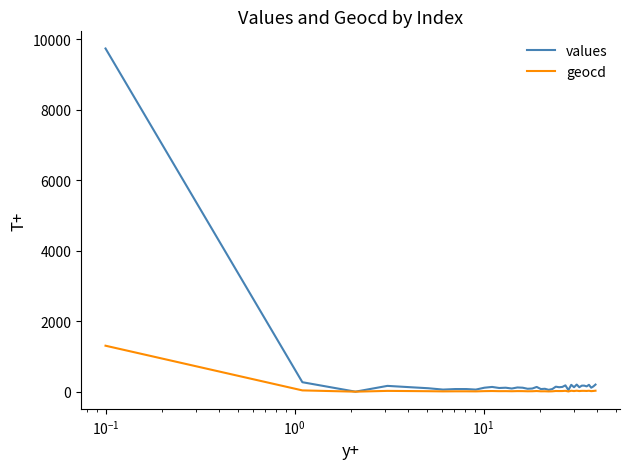

Which series has the largest range (max minus min)?

values